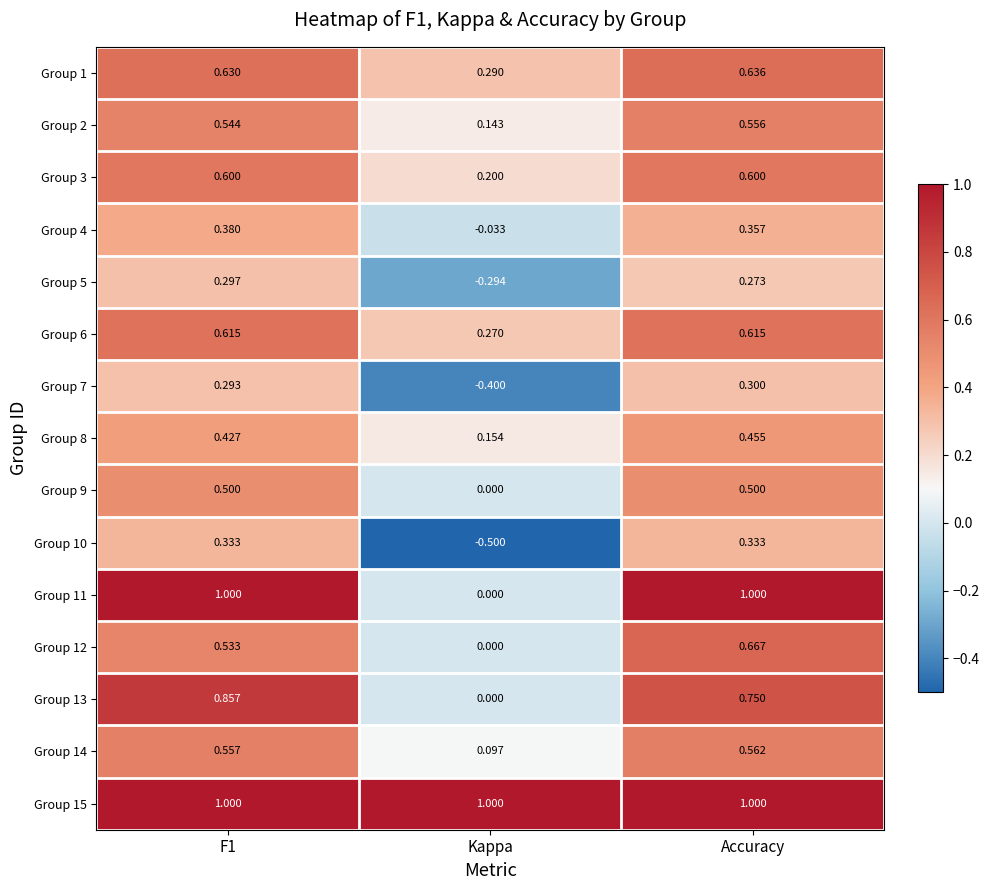

At which category does the chart reach its minimum across all series?

Kappa